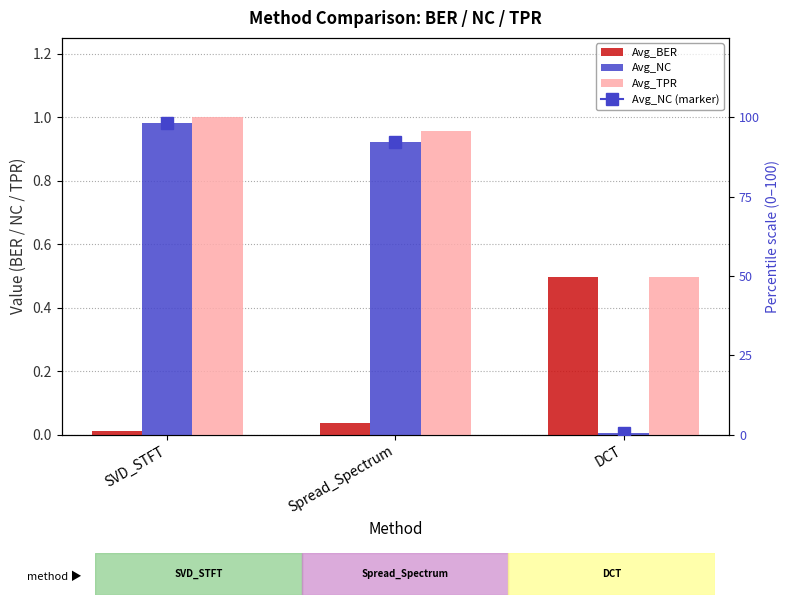

How many bars are there in total?

9